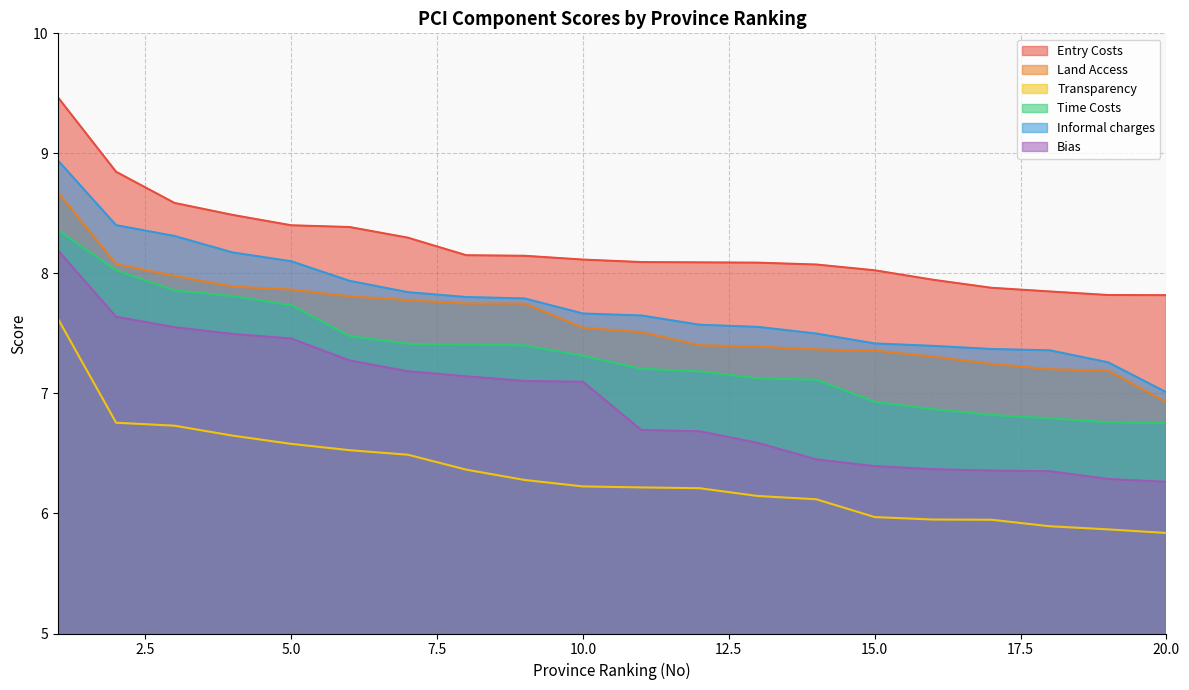

True or false: Time Costs and Bias intersect in this chart.

False